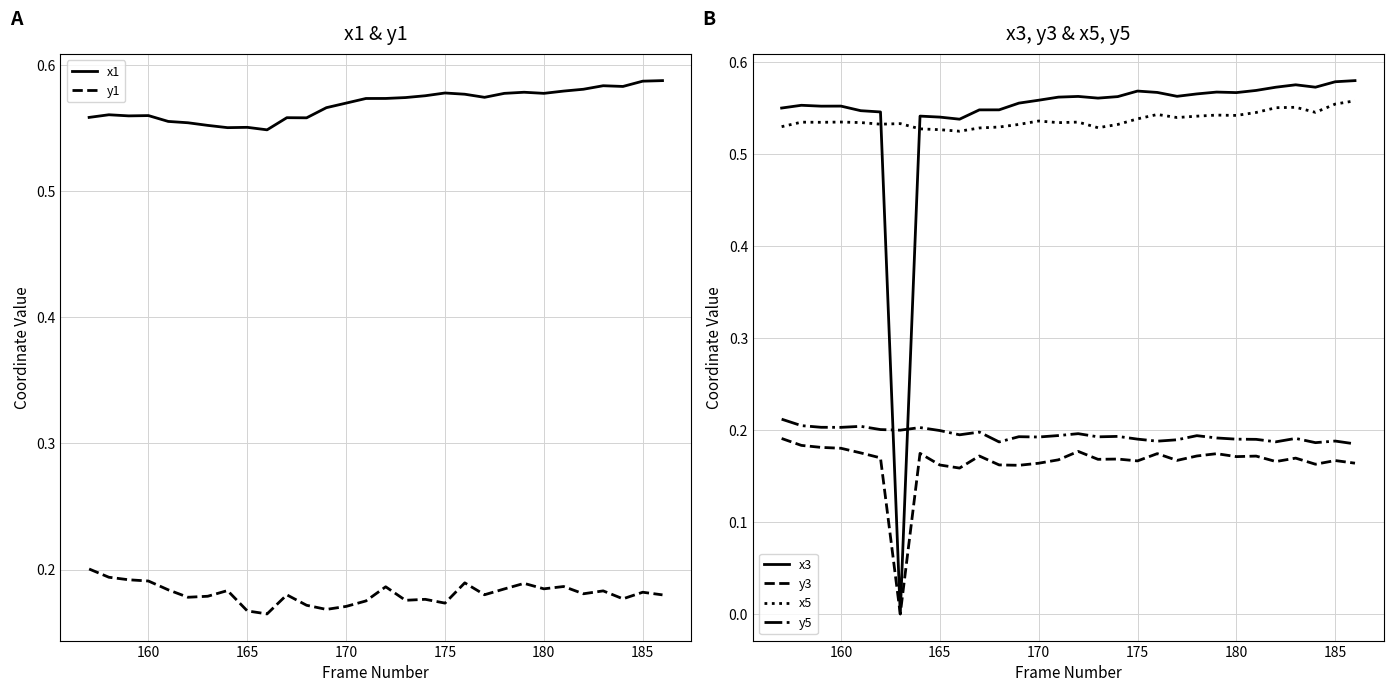

Count the y3 values in the range 0 to 1.

30